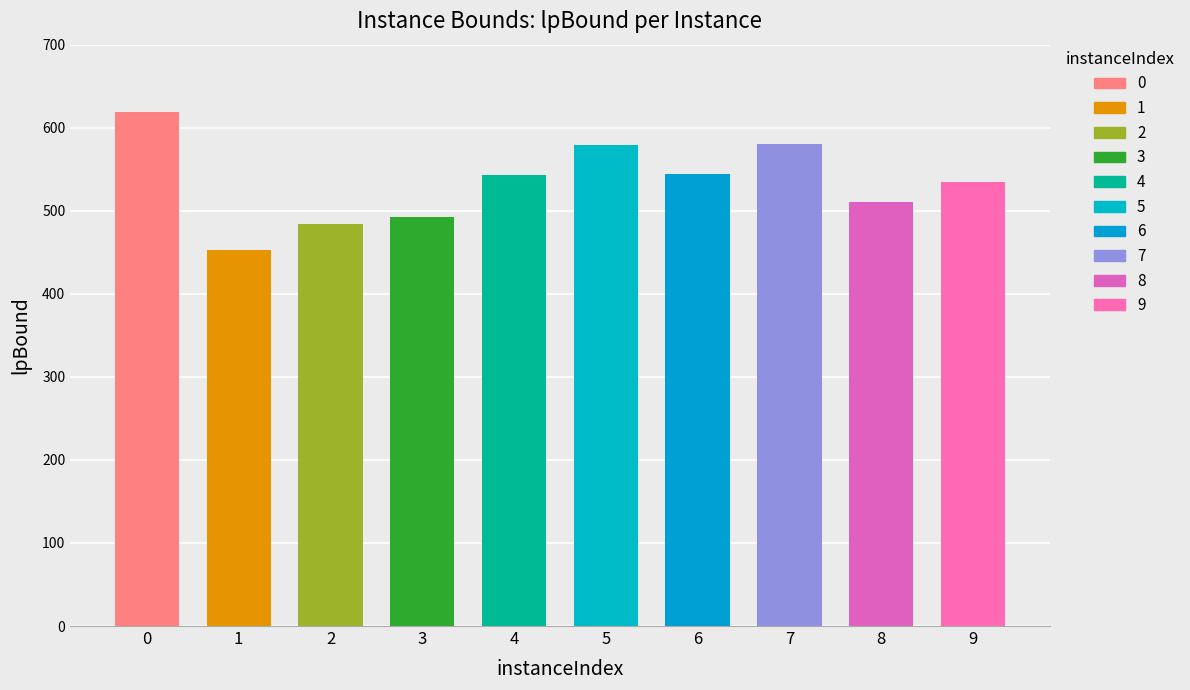

How many data points are less than 543?

5